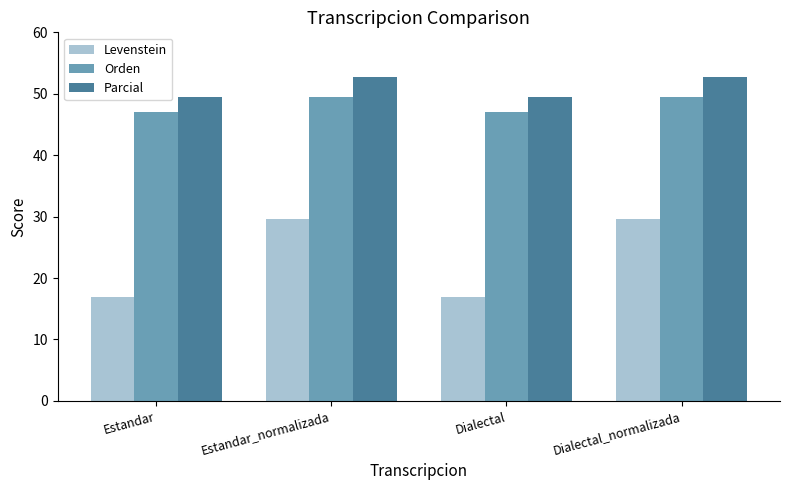

What is the approximate value of Parcial at Dialectal?

49.5